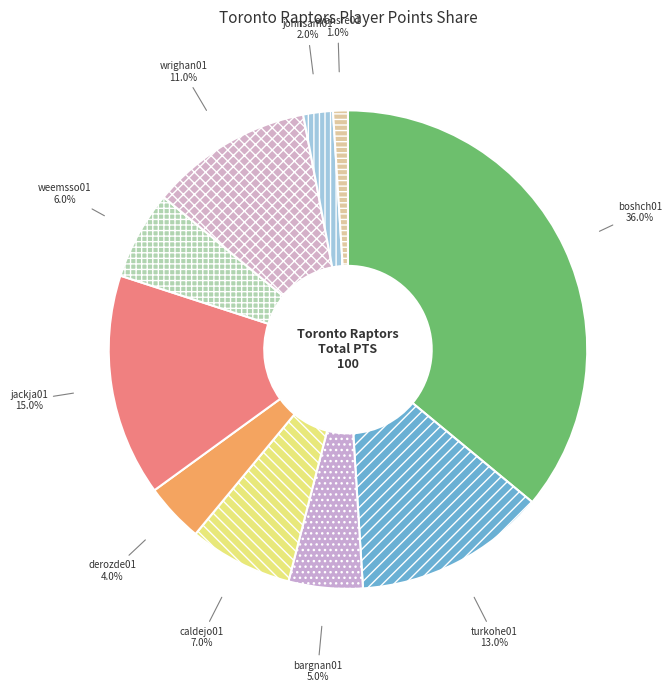

Count the number of slices in the pie.

10